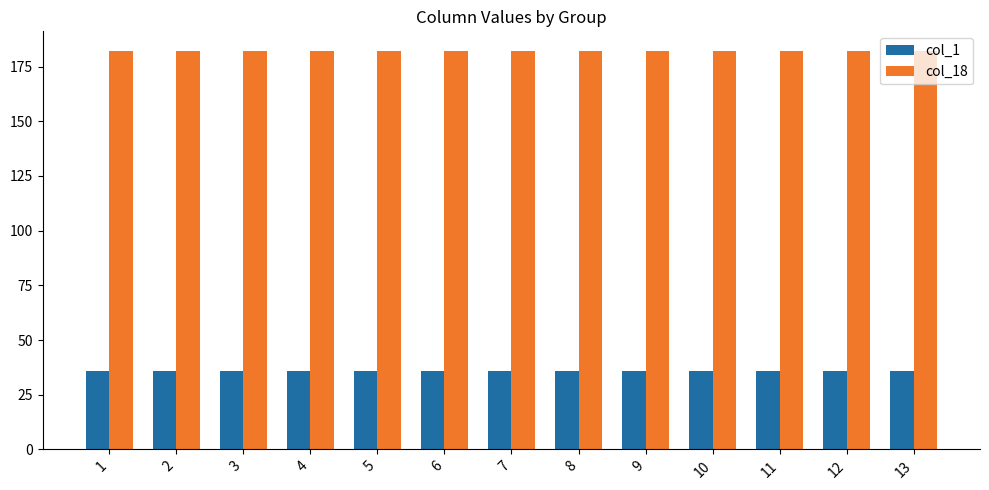

What is the sum of all col_1 values?

468